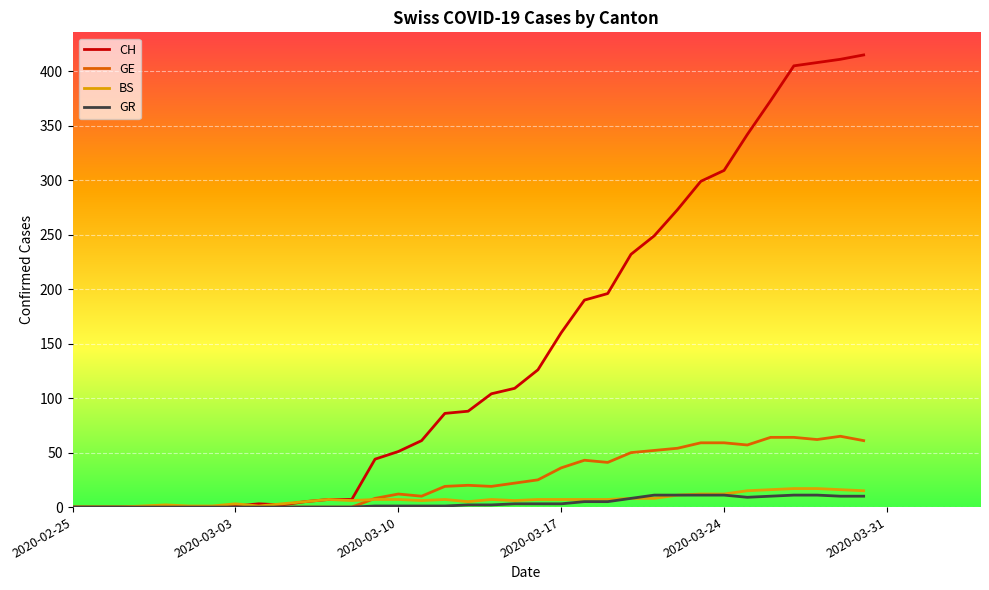

Which series has the largest range (max minus min)?

CH